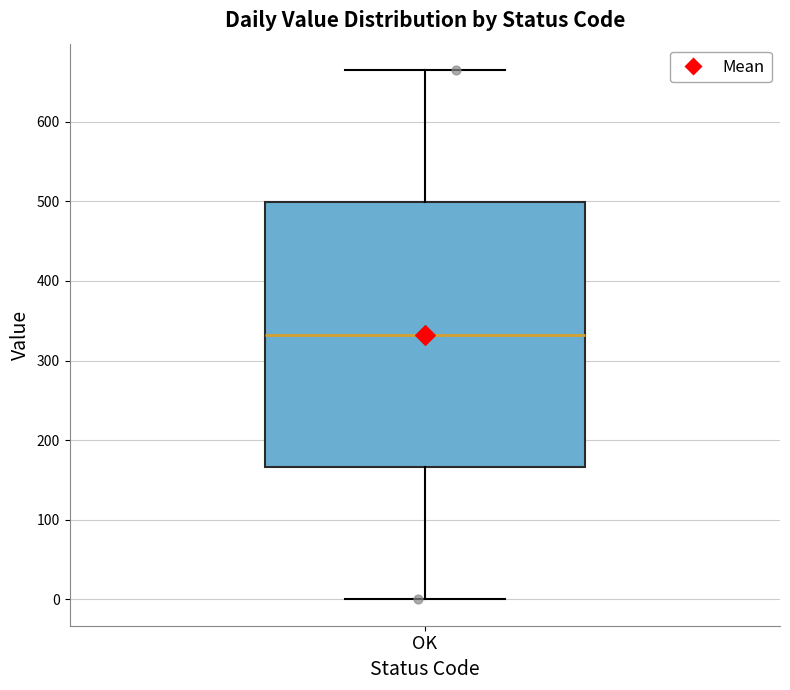

Transcribe this box plot: give where the median line is, the range the box spans, and where the two whiskers end, as read against the y-axis. The values are not printed on the chart, so give them approximately, as read against the axis.

median 330, box 170 to 500, whiskers 0 to 670